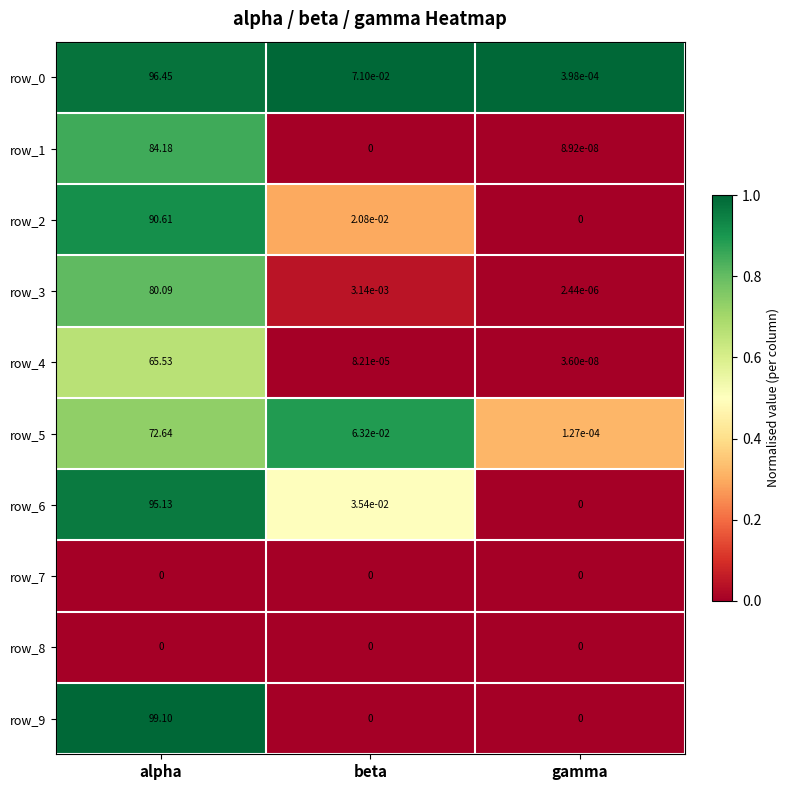

At how many categories does at least one series exceed 0?

3